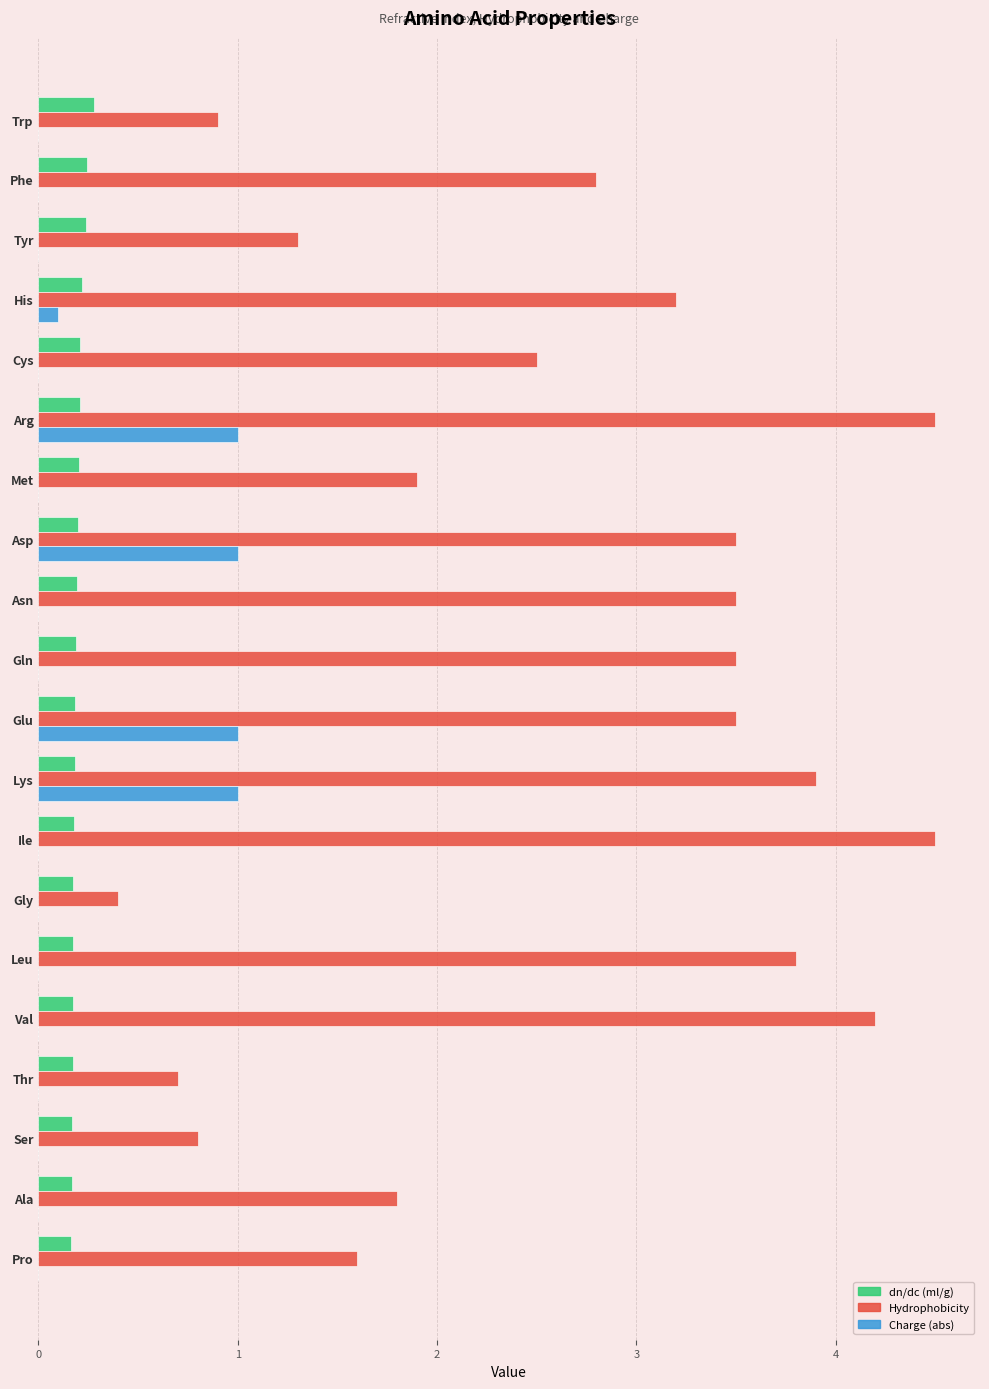

How many series are shown in this chart?

3